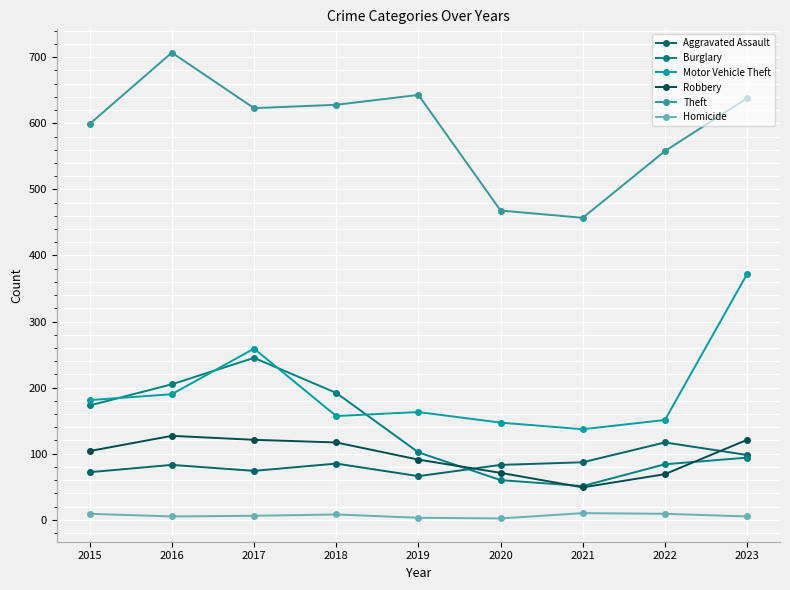

Reading left to right, transcribe all the data shown in this chart.

Aggravated Assault: 72	83	74	85	66	83	87	117	98
Burglary: 173	205	245	192	102	60	51	84	94
Motor Vehicle Theft: 181	190	259	157	163	147	137	151	372
Robbery: 104	127	121	117	91	71	49	69	121
Theft: 599	707	623	628	643	468	457	558	638
Homicide: 9	5	6	8	3	2	10	9	5